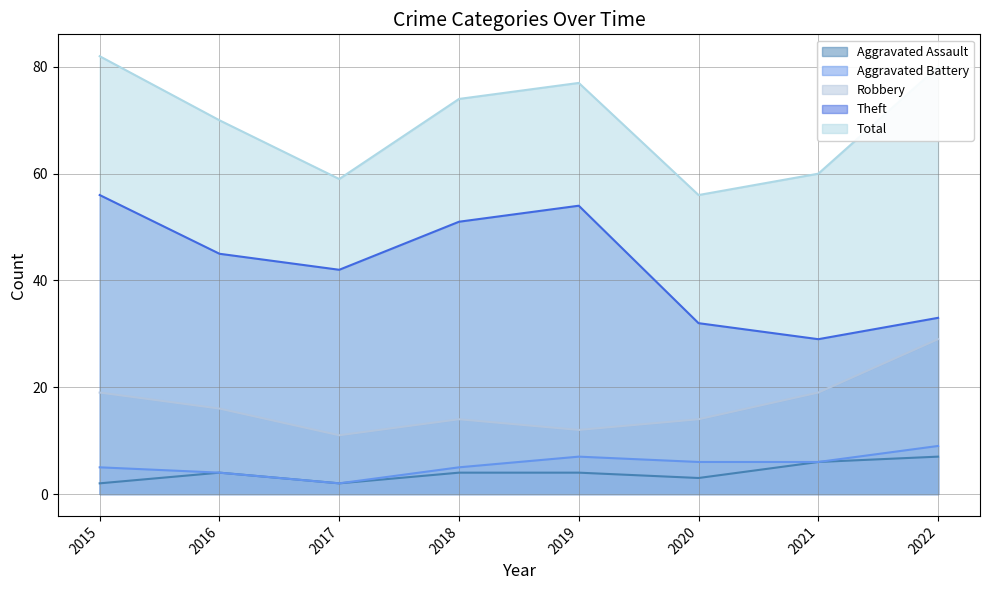

How many series are shown in this chart?

5